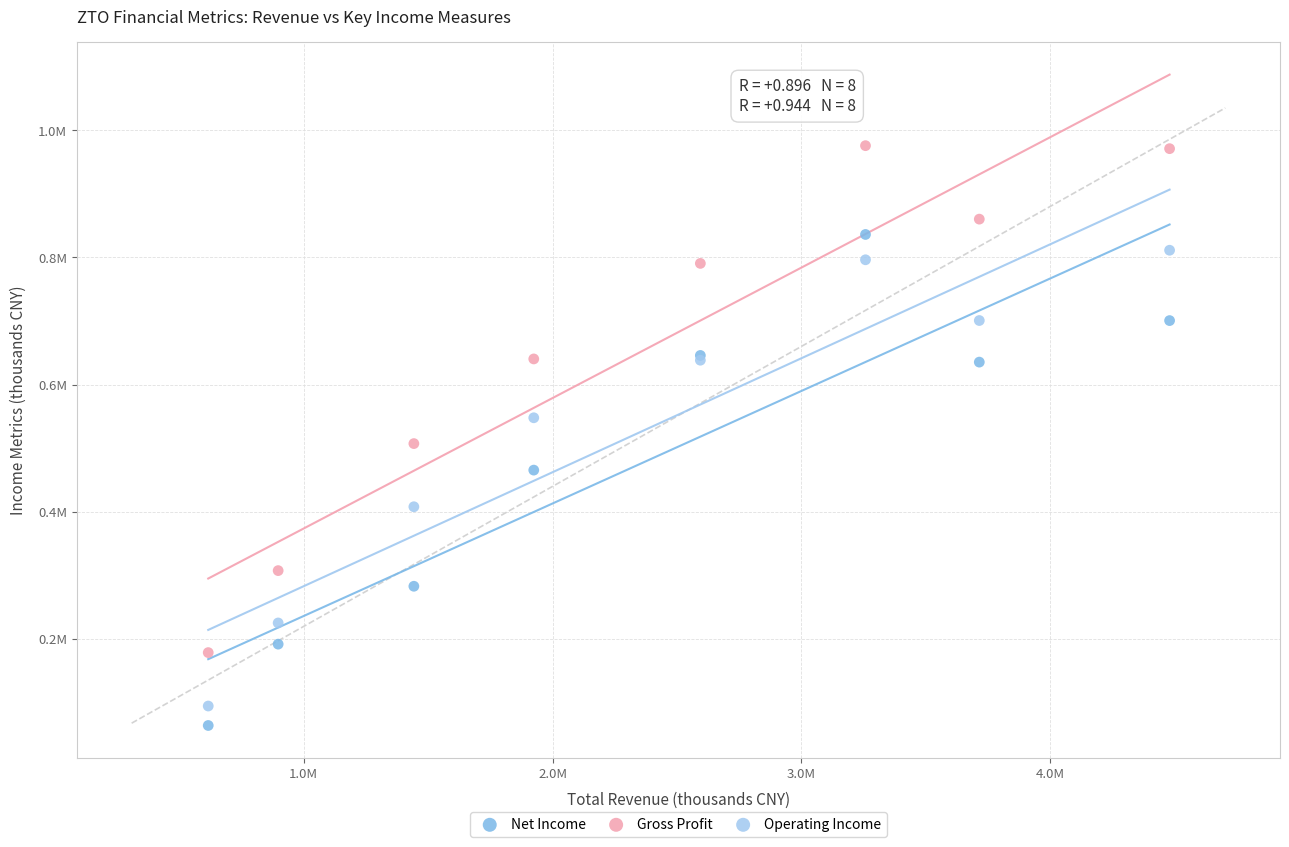

What are all the series names shown in the legend?

Net Income, Gross Profit, Operating Income